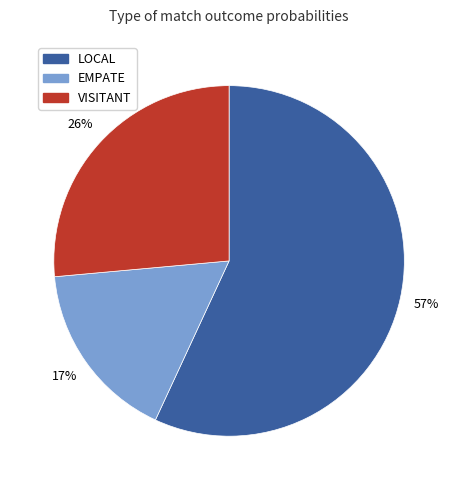

Between EMPATE and LOCAL, which is larger?

LOCAL